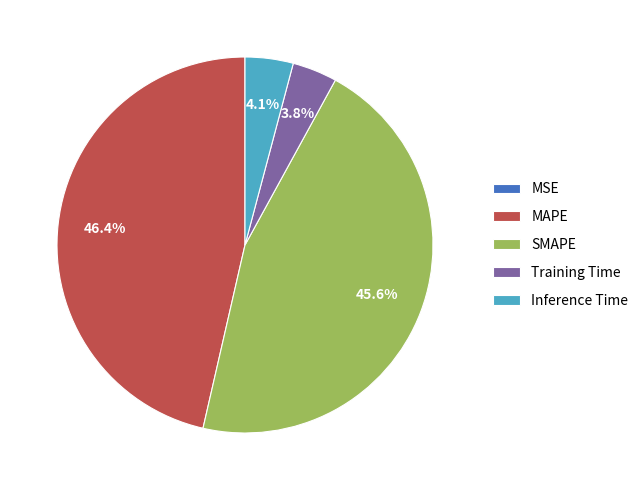

Which category has the biggest portion of the pie?

MAPE